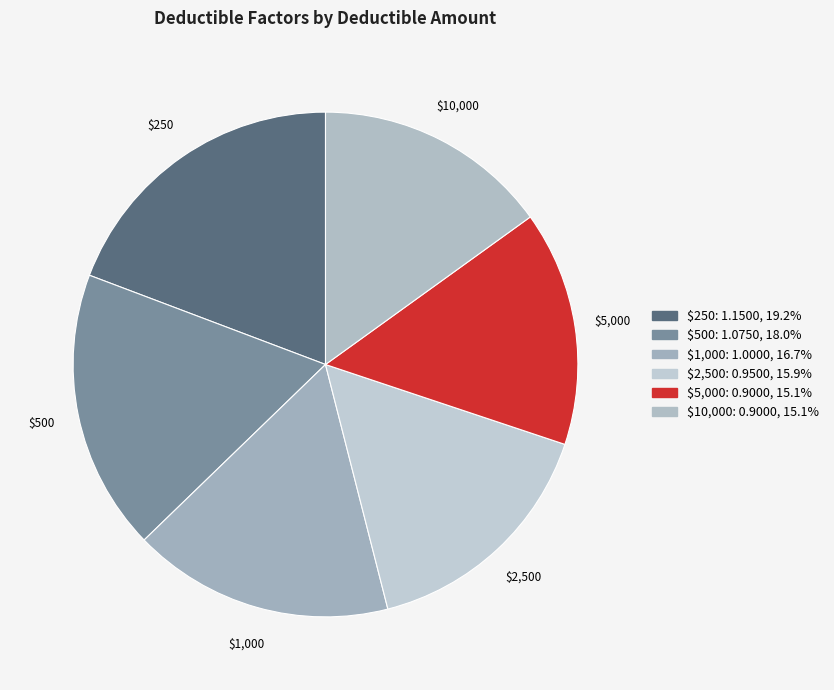

What is the largest slice in the pie chart?

$250